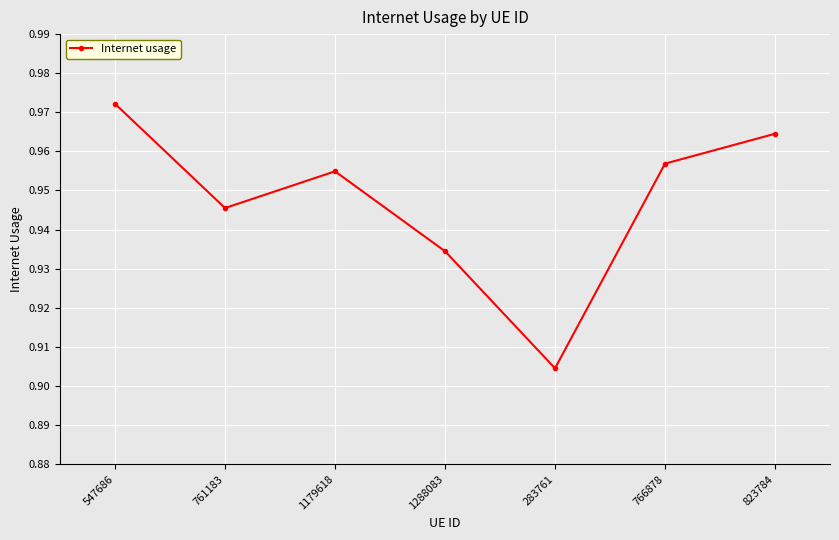

Is it true that the value at 823784 is 0.6?

False